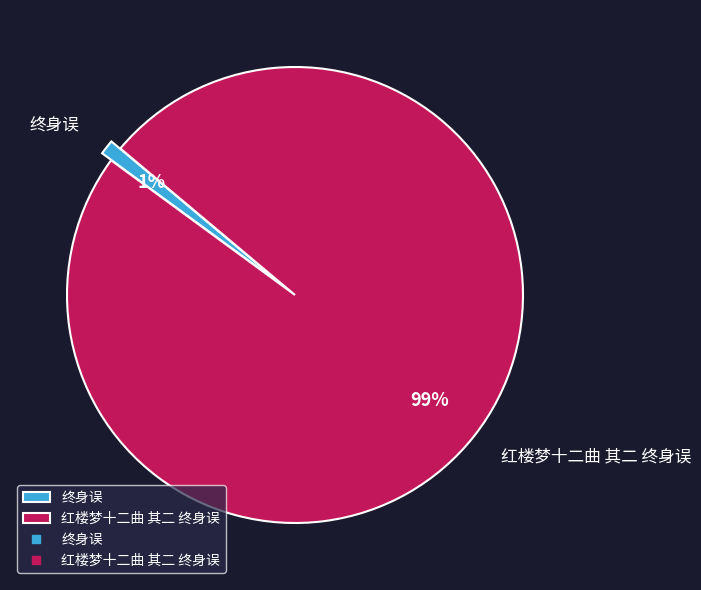

To the nearest percent, what portion does 红楼梦十二曲 其二 终身误 represent?

99%